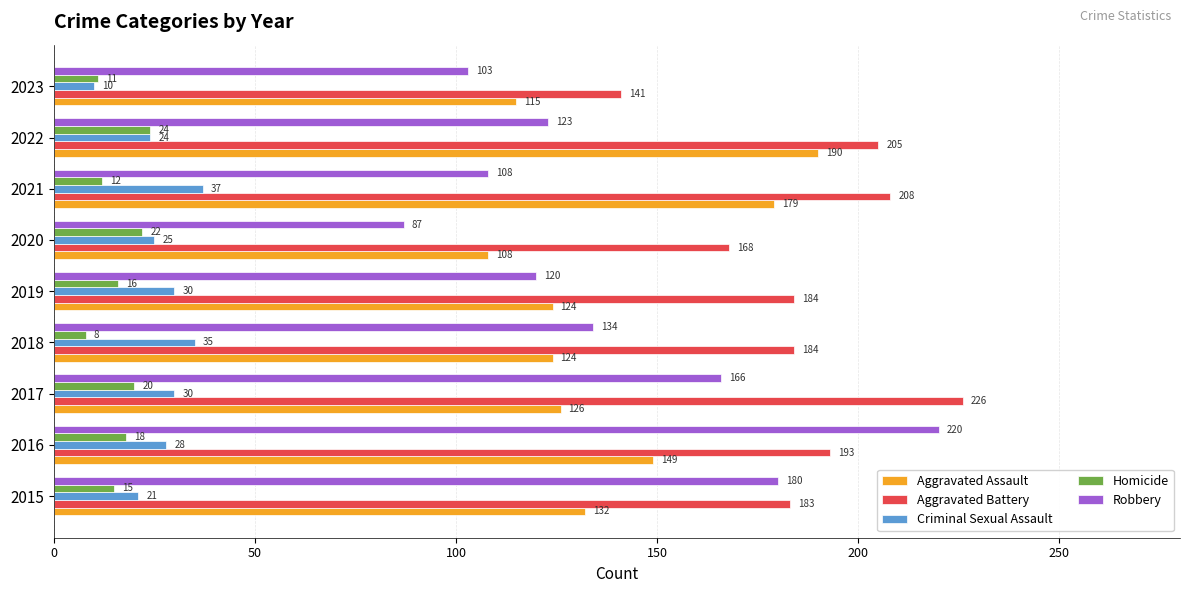

Rank the series by their maximum value, from highest to lowest.

Aggravated Battery, Robbery, Aggravated Assault, Criminal Sexual Assault, Homicide